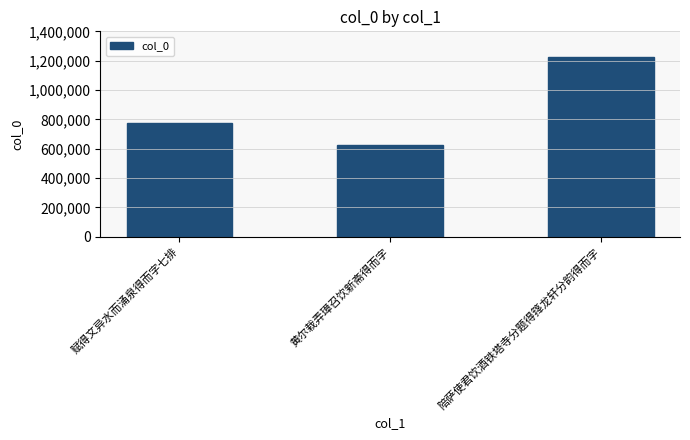

Reading left to right, extract all data points from this chart.

赋得文异水而涌泉得而字七排=773106	黄尔栽弄璋召饮新斋得而字=622244	陪萨使君饮酒铁塔寺分题得箨龙轩分韵得而字=1228171